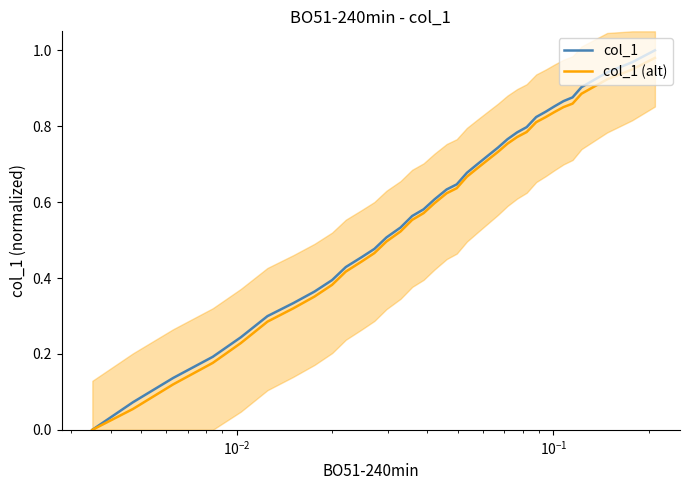

The value of col_1 (alt) at 25 is 0.7. True or false?

False